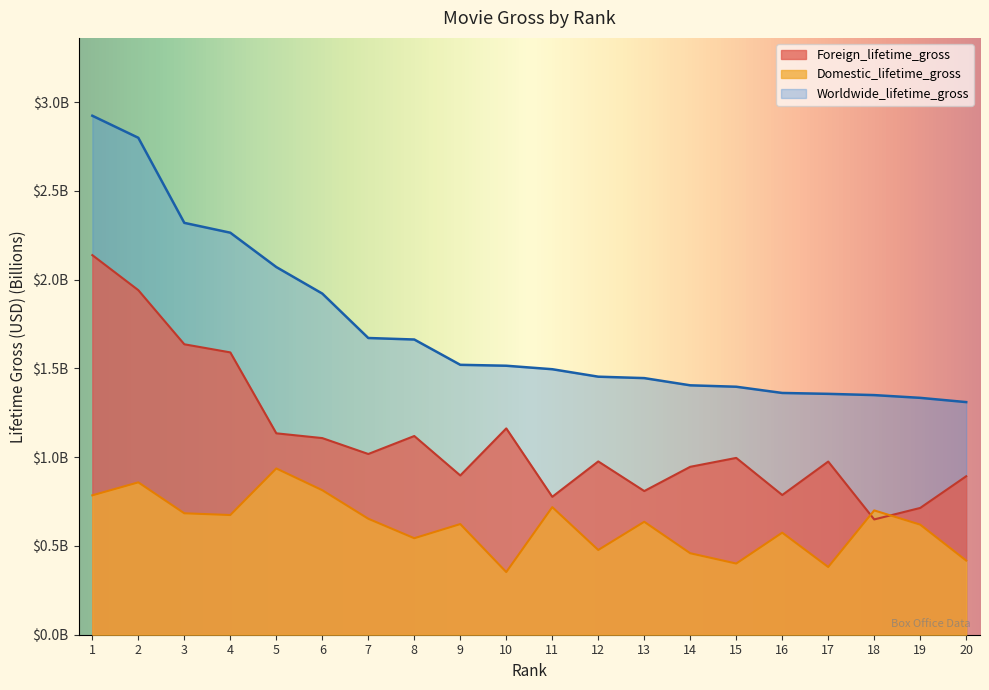

At 14, list the series in order from largest to smallest.

Worldwide_lifetime_gross, Foreign_lifetime_gross, Domestic_lifetime_gross